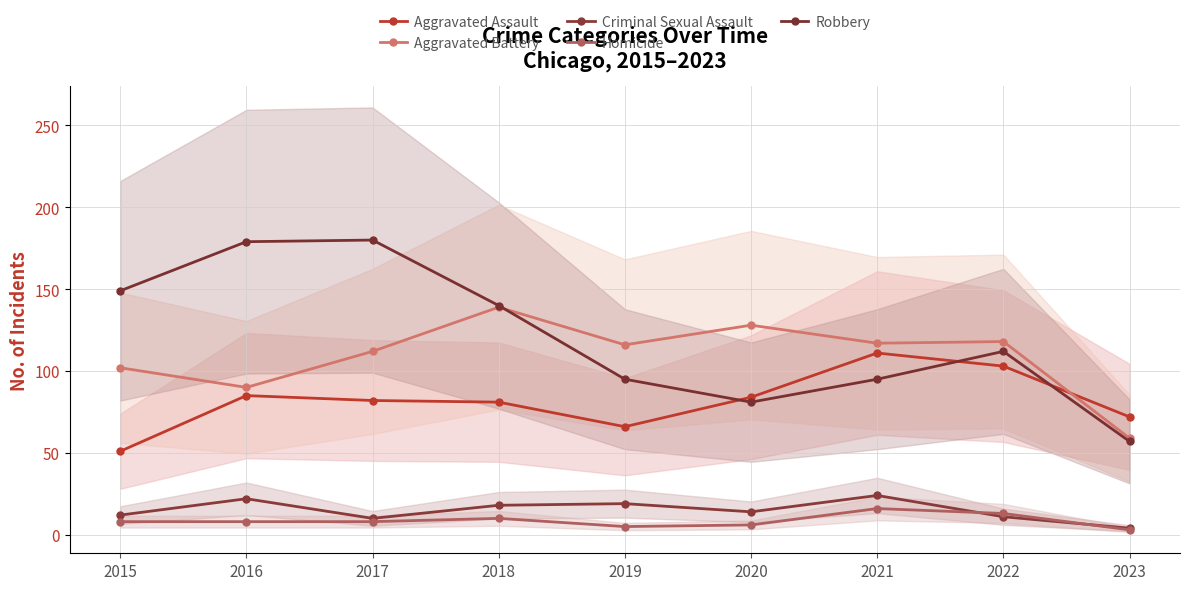

Does the chart display data point markers on the line(s)?

Yes